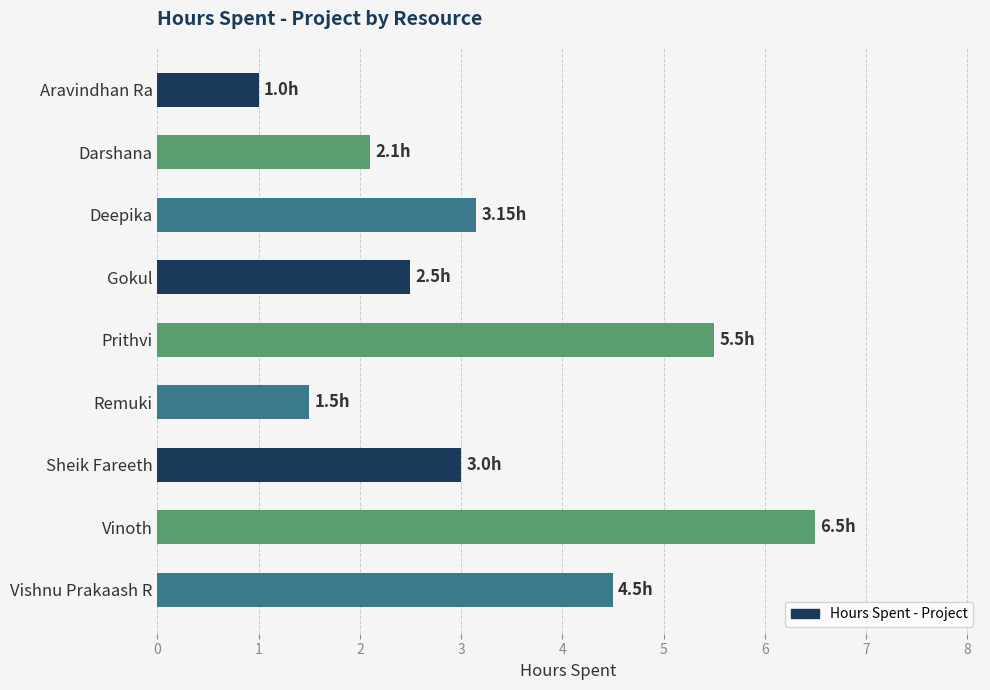

Rank the categories by value from highest to lowest.

Vinoth, Prithvi, Vishnu Prakaash R, Deepika, Sheik Fareeth, Gokul, Darshana, Remuki, Aravindhan Ra